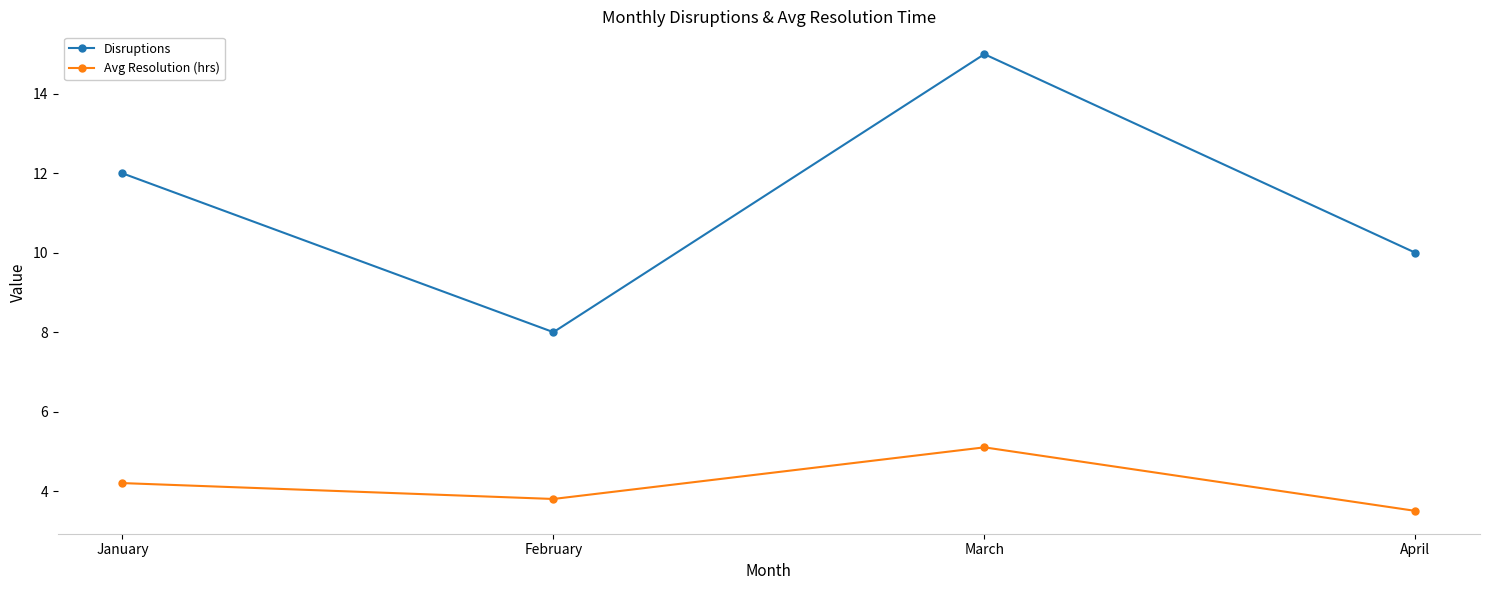

Where is the first local minimum for Disruptions?

February